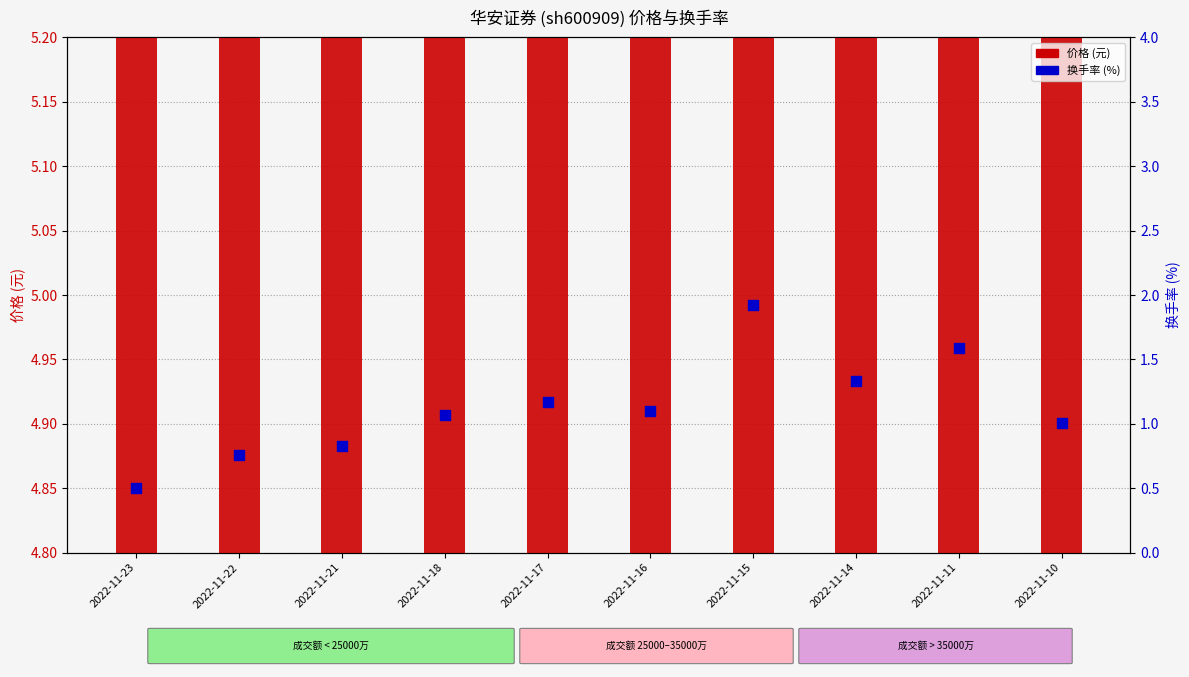

At how many categories does at least one series exceed 2?

10